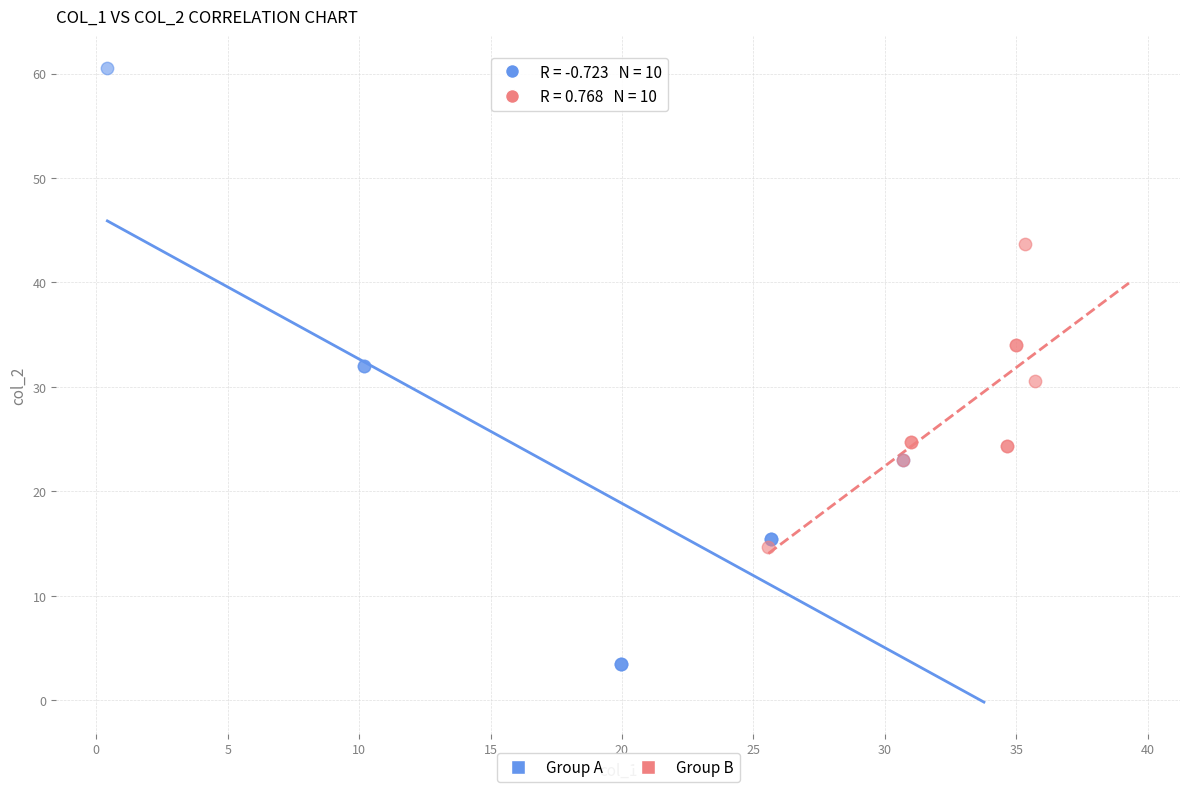

Which series reaches the minimum Y coordinate?

Group A